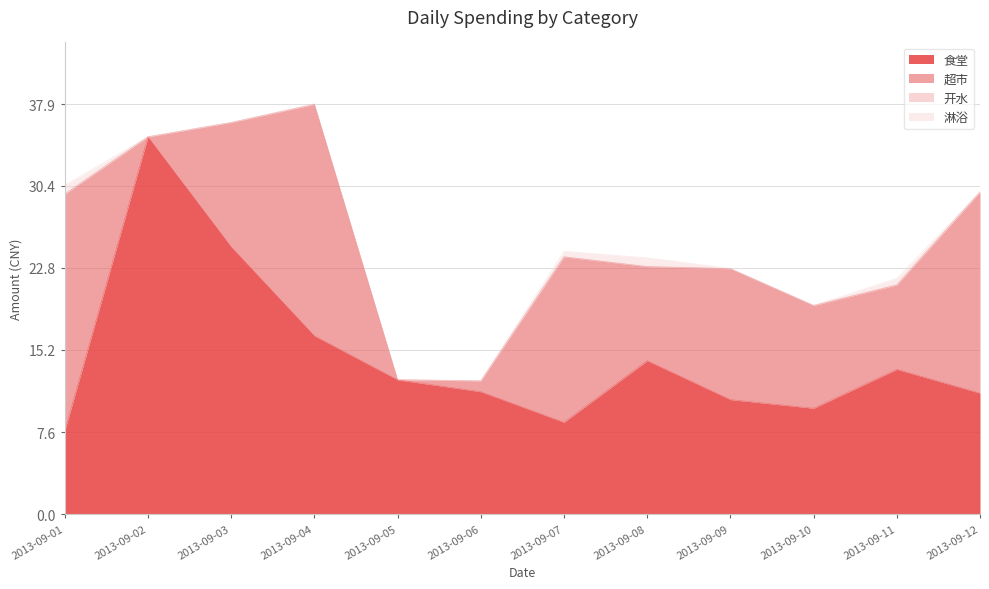

At how many categories does at least one series exceed 17?

5